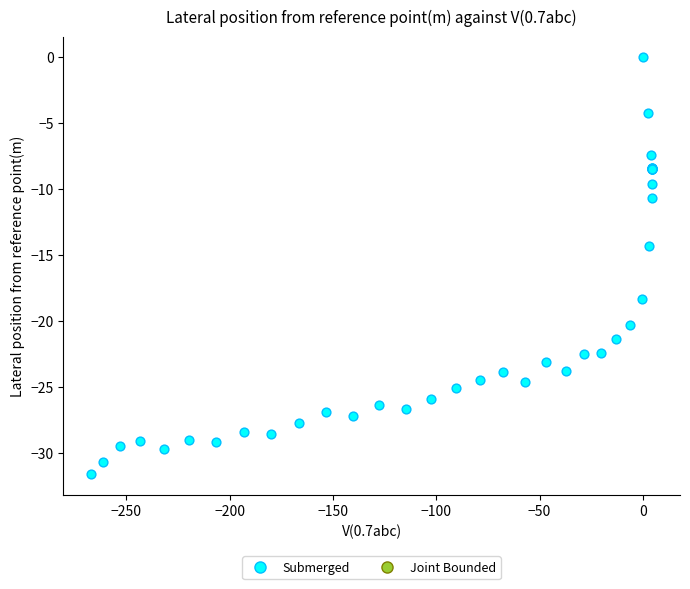

What Y value in the scatter plot is closest to -15?

-14.3